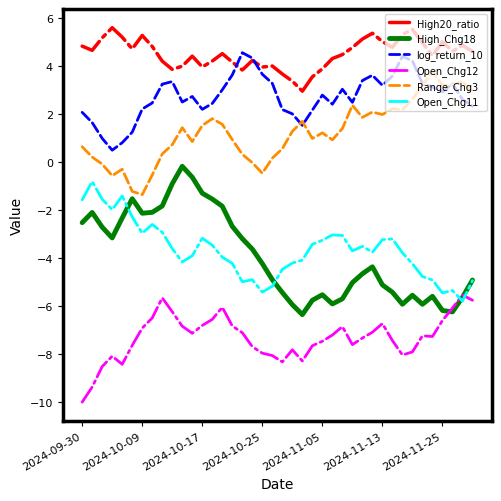

What is the smallest value displayed?

-10.0